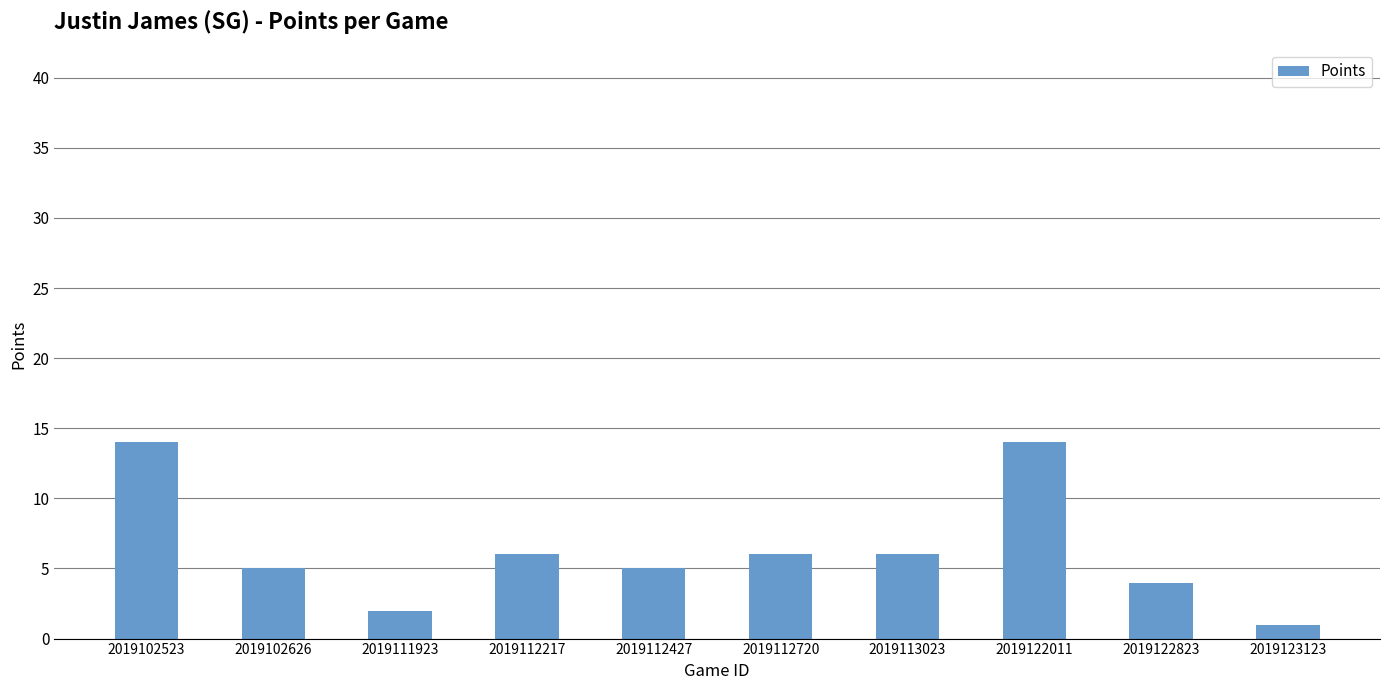

What is the sum of all values?

63